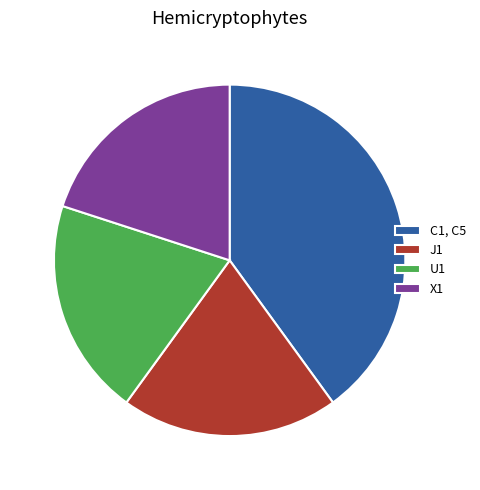

How many segments does this pie chart have?

4